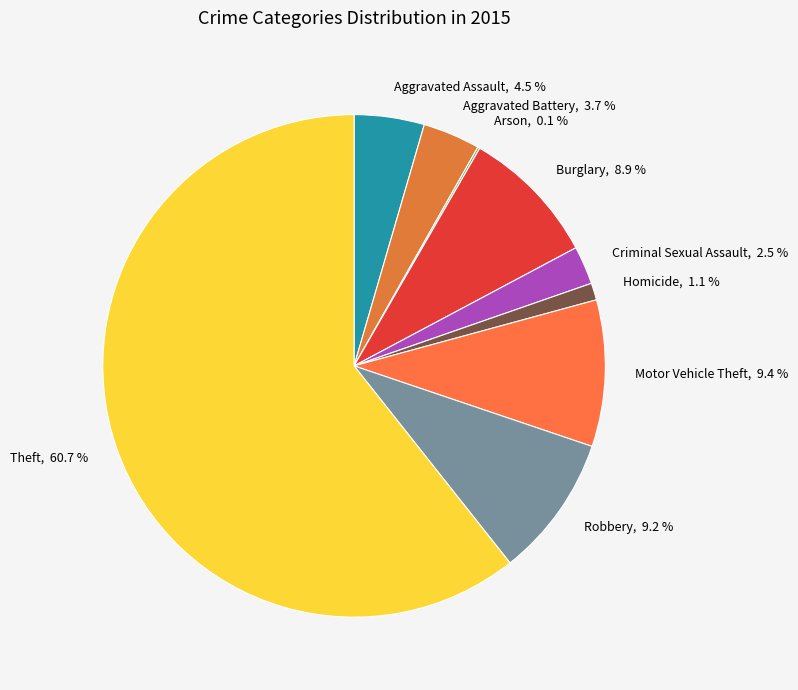

How much of the chart is everything except Homicide, 1.1 %?

98.9%